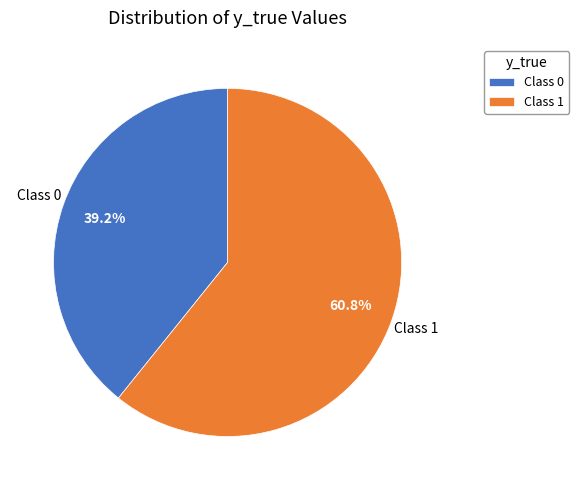

Which has a higher value, Class 1 or Class 0?

Class 1